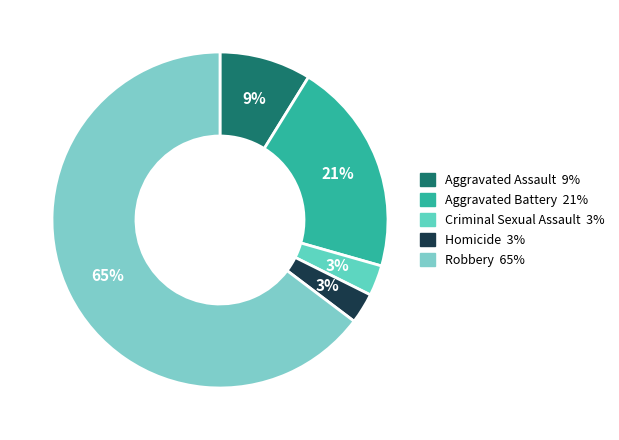

Is there a majority slice in this chart?

Yes